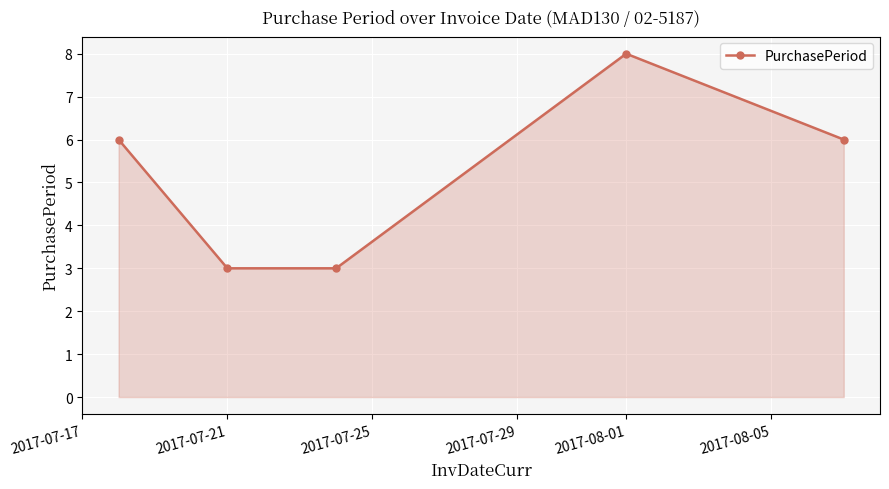

What is the maximum value shown in the chart?

8